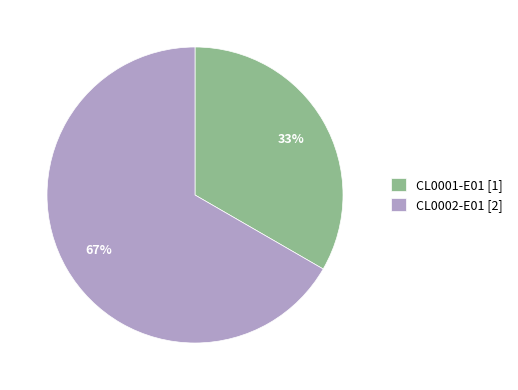

To the nearest percent, what is the combined percentage of CL0002-E01 and CL0001-E01?

100%